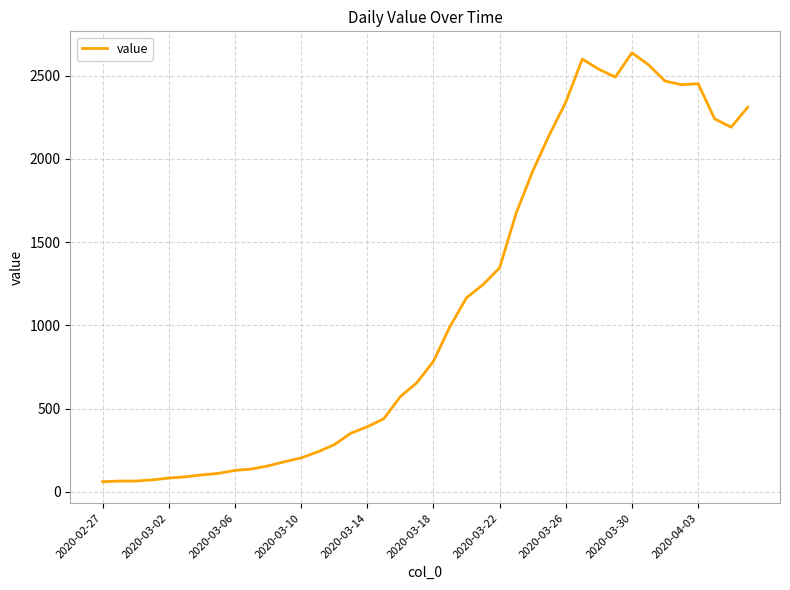

What is the difference between the maximum and minimum values?

2577